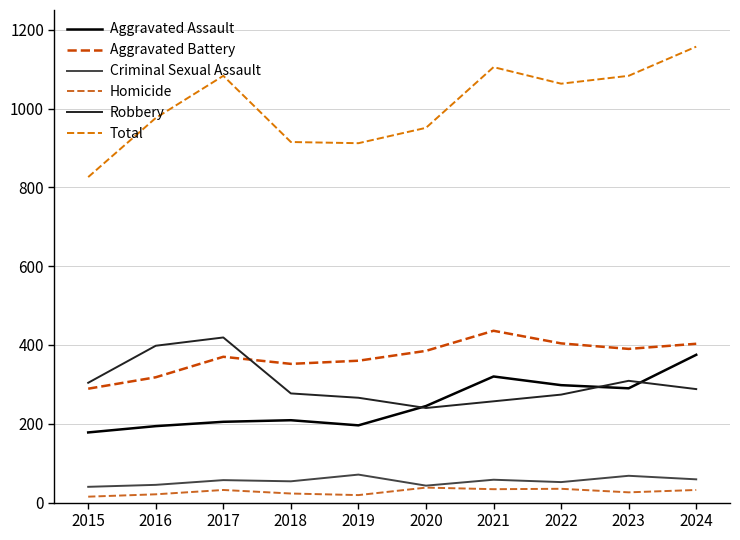

How many series are shown in this chart?

6